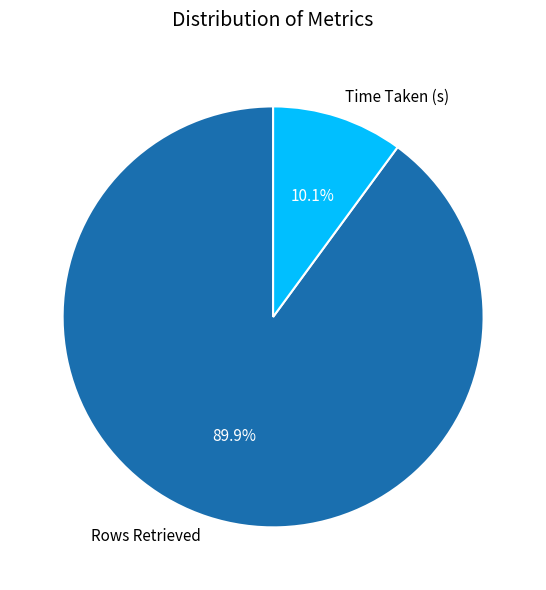

Approximately how many times larger is the value at Rows Retrieved compared to Time Taken (s)?

8.9